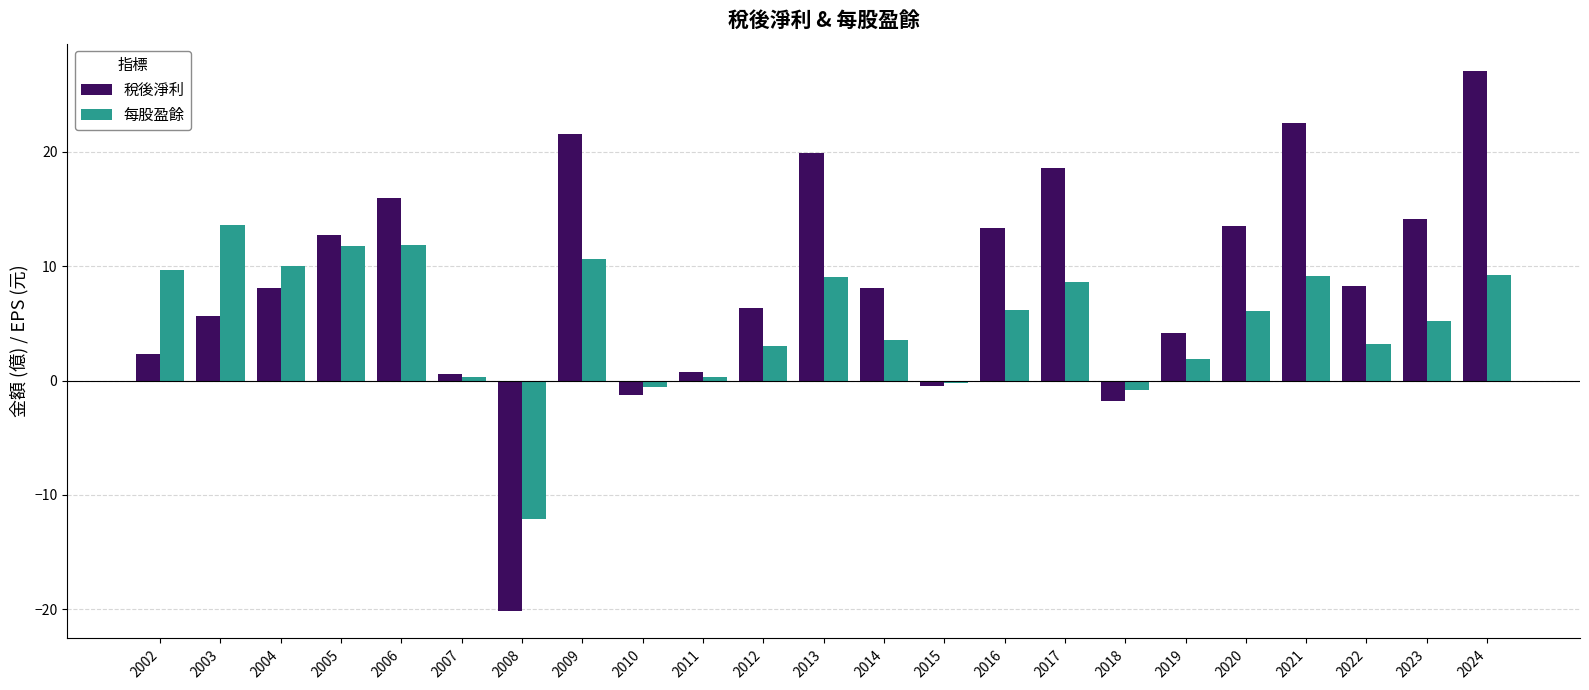

Rank the series by their maximum value, from highest to lowest.

稅後淨利, 每股盈餘